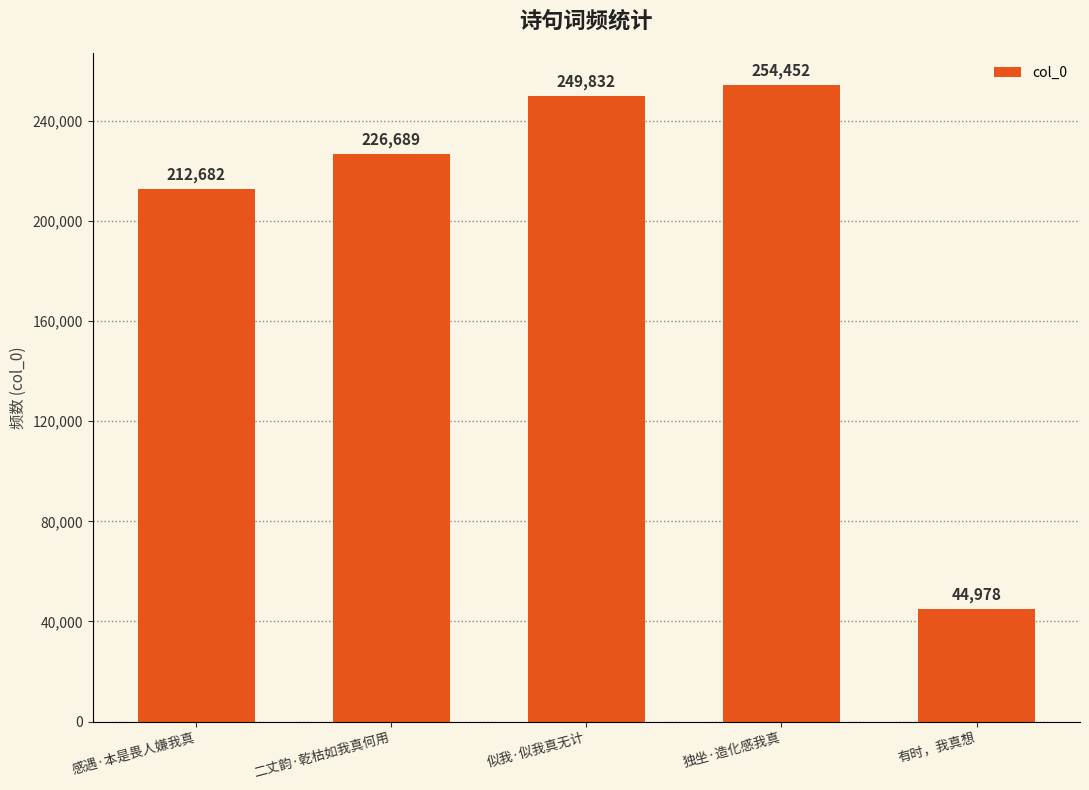

At which label is the value closest to 149715?

感遇·本是畏人嫌我真